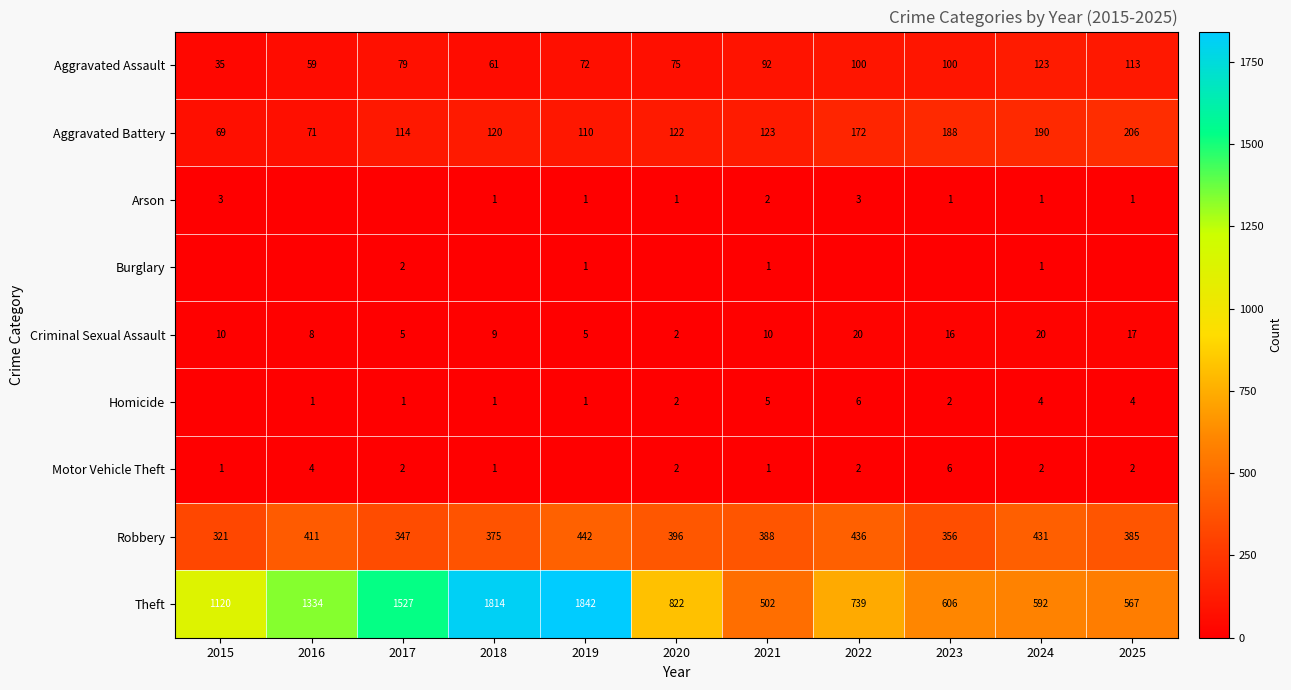

What is the difference between the maximum and minimum values in the Aggravated Battery series?

137